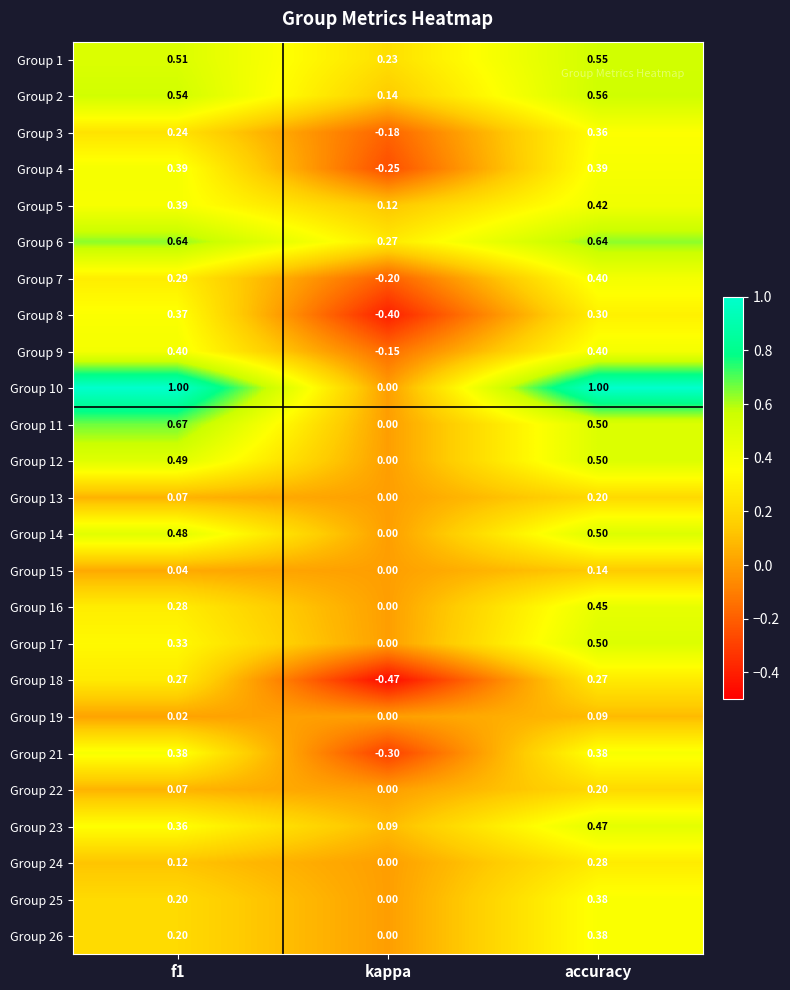

Which category has the lowest value in the Group 8 series?

kappa